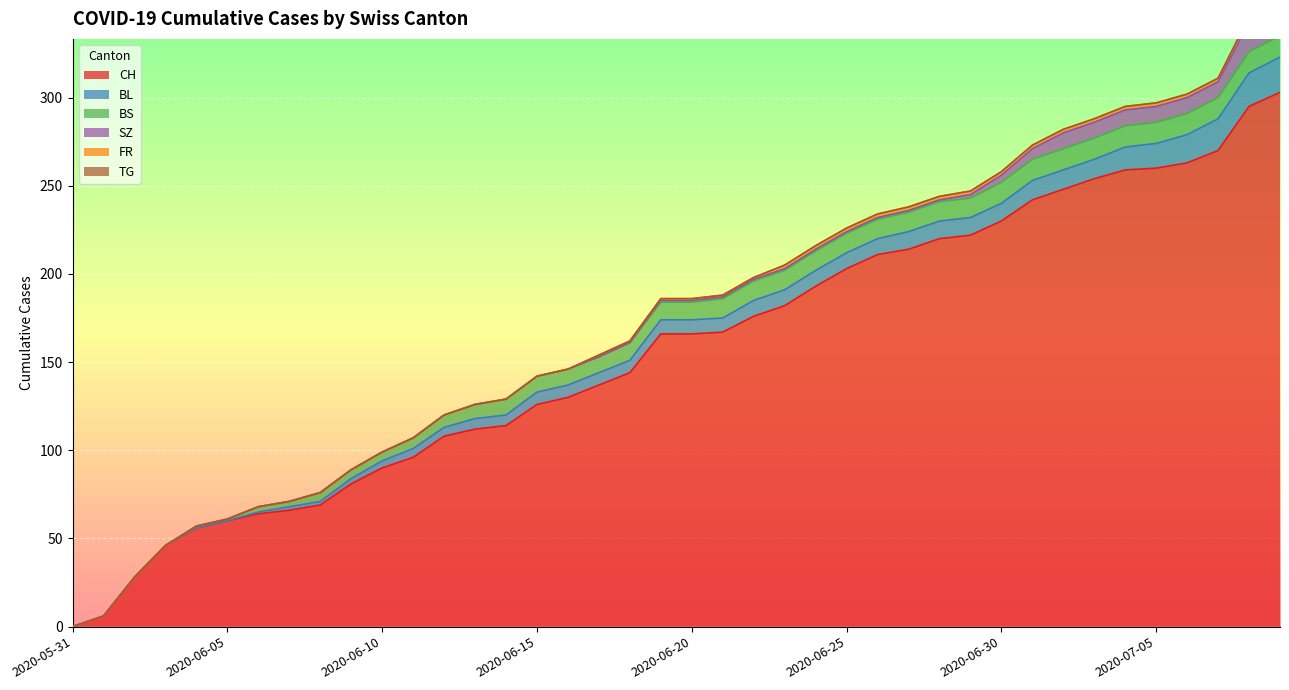

What are all the series names shown in the legend?

CH, BL, BS, SZ, FR, TG